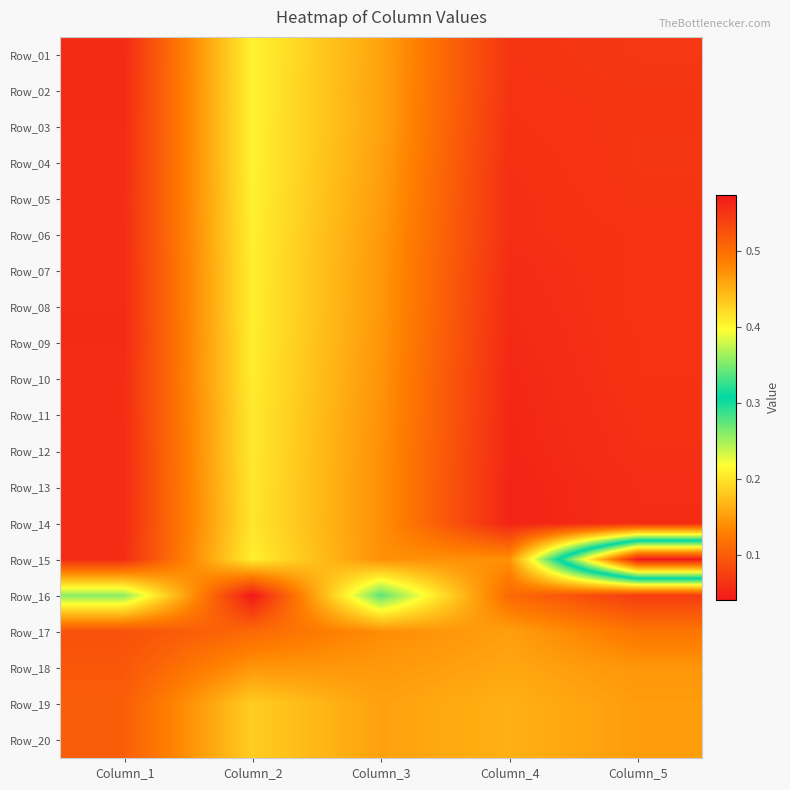

What is the difference between the highest and lowest values at Column_2?

0.2